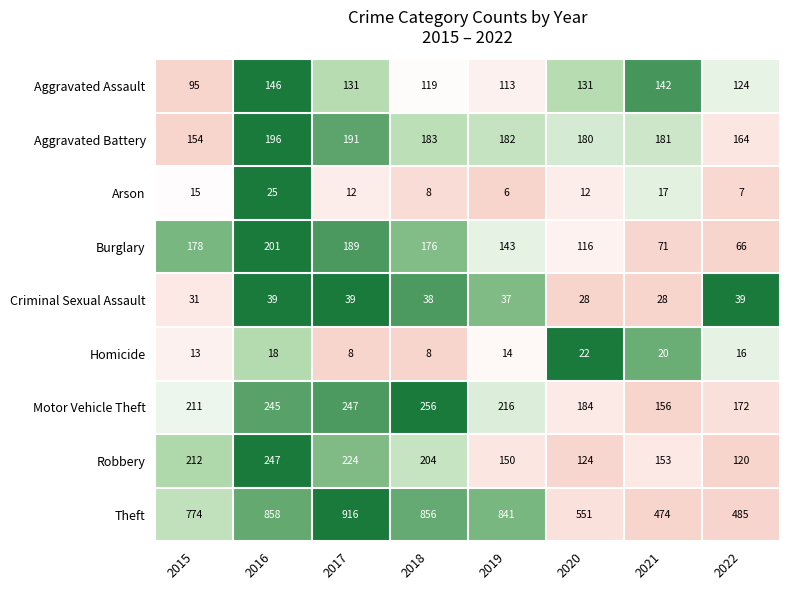

How many distinct data groups are displayed?

9